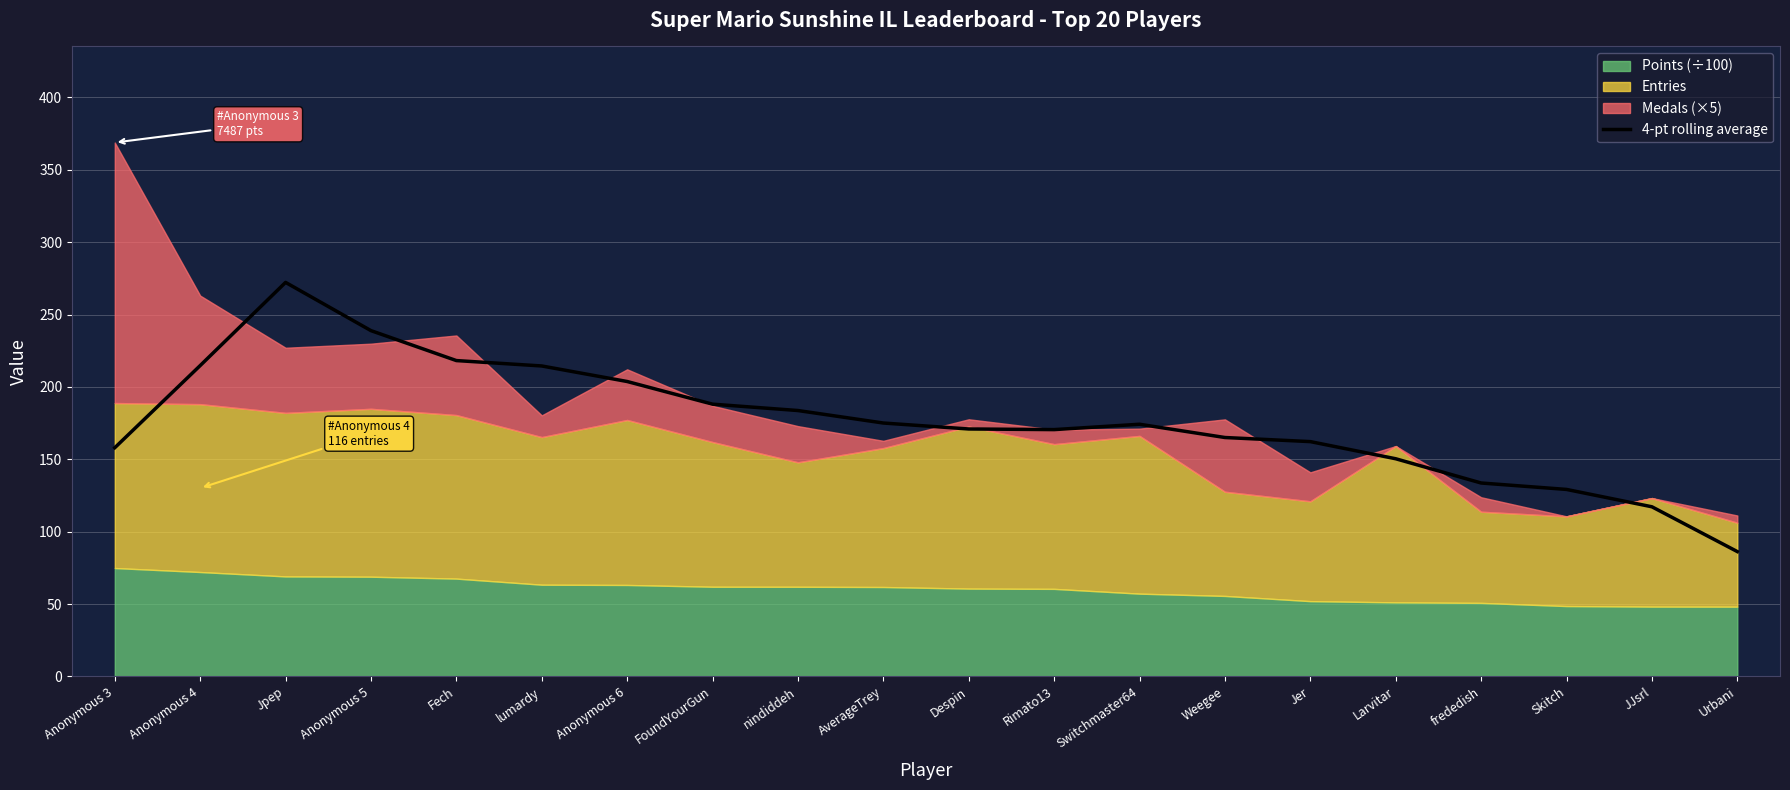

What is the difference between the maximum and second lowest values?

155.0